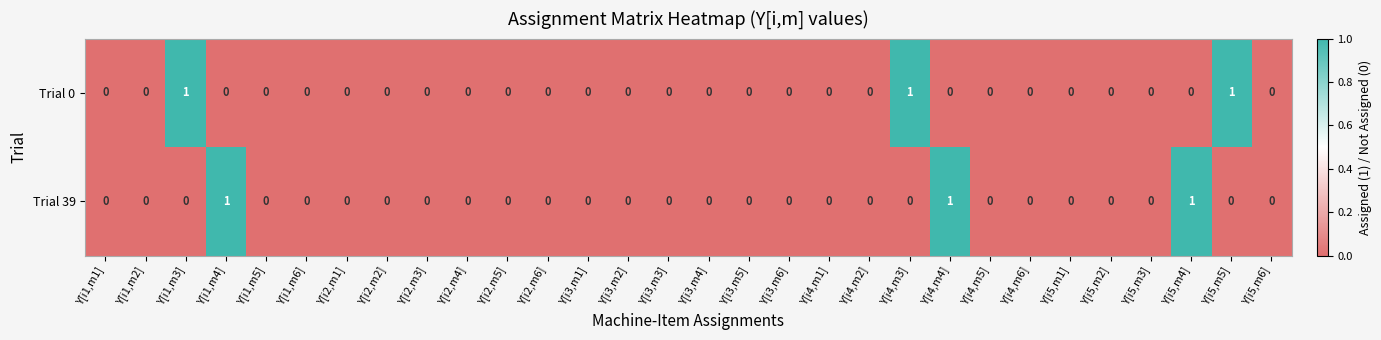

Count the Trial 39 values in the range 0 to 1.

30